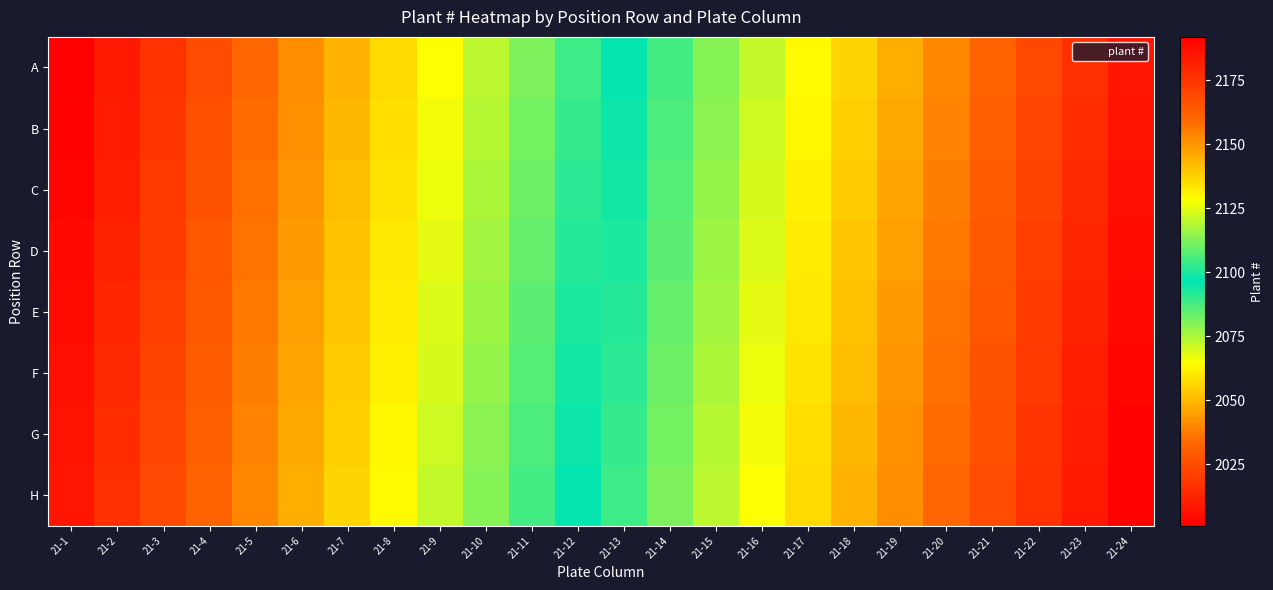

Reading right to left, extract all data points from this chart.

A: 21-24=2185	21-23=2177	21-22=2169	21-21=2161	21-20=2153	21-19=2145	21-18=2137	21-17=2129	21-16=2121	21-15=2113	21-14=2105	21-13=2097	21-12=2089	21-11=2081	21-10=2073	21-9=2065	21-8=2057	21-7=2049	21-6=2041	21-5=2033	21-4=2025	21-3=2017	21-2=2009	21-1=2001
B: 21-24=2186	21-23=2178	21-22=2170	21-21=2162	21-20=2154	21-19=2146	21-18=2138	21-17=2130	21-16=2122	21-15=2114	21-14=2106	21-13=2098	21-12=2090	21-11=2082	21-10=2074	21-9=2066	21-8=2058	21-7=2050	21-6=2042	21-5=2034	21-4=2026	21-3=2018	21-2=2010	21-1=2002
C: 21-24=2187	21-23=2179	21-22=2171	21-21=2163	21-20=2155	21-19=2147	21-18=2139	21-17=2131	21-16=2123	21-15=2115	21-14=2107	21-13=2099	21-12=2091	21-11=2083	21-10=2075	21-9=2067	21-8=2059	21-7=2051	21-6=2043	21-5=2035	21-4=2027	21-3=2019	21-2=2011	21-1=2003
D: 21-24=2188	21-23=2180	21-22=2172	21-21=2164	21-20=2156	21-19=2148	21-18=2140	21-17=2132	21-16=2124	21-15=2116	21-14=2108	21-13=2100	21-12=2092	21-11=2084	21-10=2076	21-9=2068	21-8=2060	21-7=2052	21-6=2044	21-5=2036	21-4=2028	21-3=2020	21-2=2012	21-1=2004
E: 21-24=2189	21-23=2181	21-22=2173	21-21=2165	21-20=2157	21-19=2149	21-18=2141	21-17=2133	21-16=2125	21-15=2117	21-14=2109	21-13=2101	21-12=2093	21-11=2085	21-10=2077	21-9=2069	21-8=2061	21-7=2053	21-6=2045	21-5=2037	21-4=2029	21-3=2021	21-2=2013	21-1=2005
F: 21-24=2190	21-23=2182	21-22=2174	21-21=2166	21-20=2158	21-19=2150	21-18=2142	21-17=2134	21-16=2126	21-15=2118	21-14=2110	21-13=2102	21-12=2094	21-11=2086	21-10=2078	21-9=2070	21-8=2062	21-7=2054	21-6=2046	21-5=2038	21-4=2030	21-3=2022	21-2=2014	21-1=2006
G: 21-24=2191	21-23=2183	21-22=2175	21-21=2167	21-20=2159	21-19=2151	21-18=2143	21-17=2135	21-16=2127	21-15=2119	21-14=2111	21-13=2103	21-12=2095	21-11=2087	21-10=2079	21-9=2071	21-8=2063	21-7=2055	21-6=2047	21-5=2039	21-4=2031	21-3=2023	21-2=2015	21-1=2007
H: 21-24=2192	21-23=2184	21-22=2176	21-21=2168	21-20=2160	21-19=2152	21-18=2144	21-17=2136	21-16=2128	21-15=2120	21-14=2112	21-13=2104	21-12=2096	21-11=2088	21-10=2080	21-9=2072	21-8=2064	21-7=2056	21-6=2048	21-5=2040	21-4=2032	21-3=2024	21-2=2016	21-1=2008